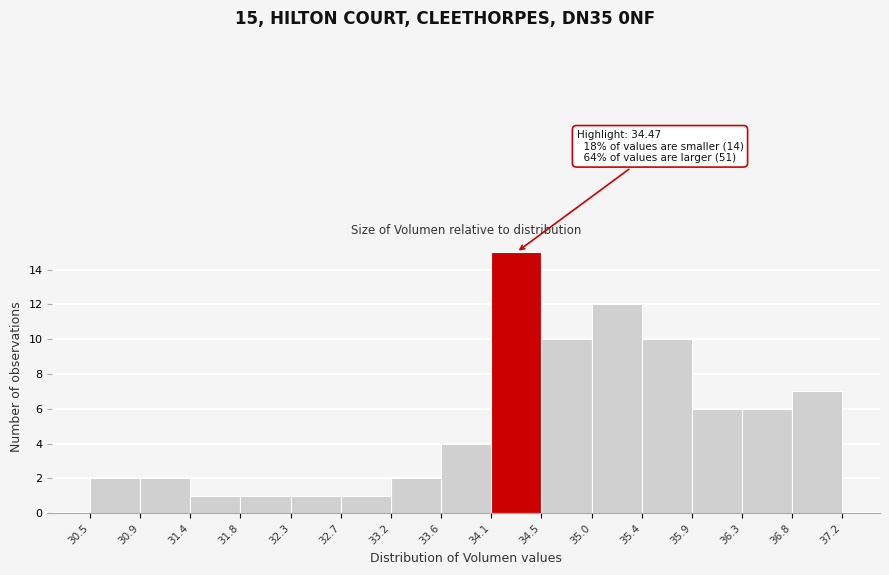

Over which range of the x-axis is the bar tallest?

34.1 to 34.5